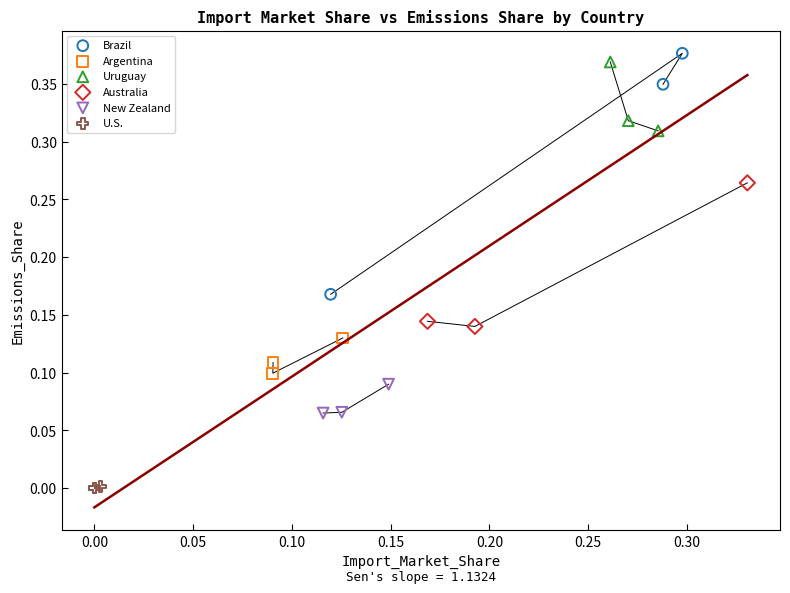

Which series has the widest spread of Y values?

Brazil